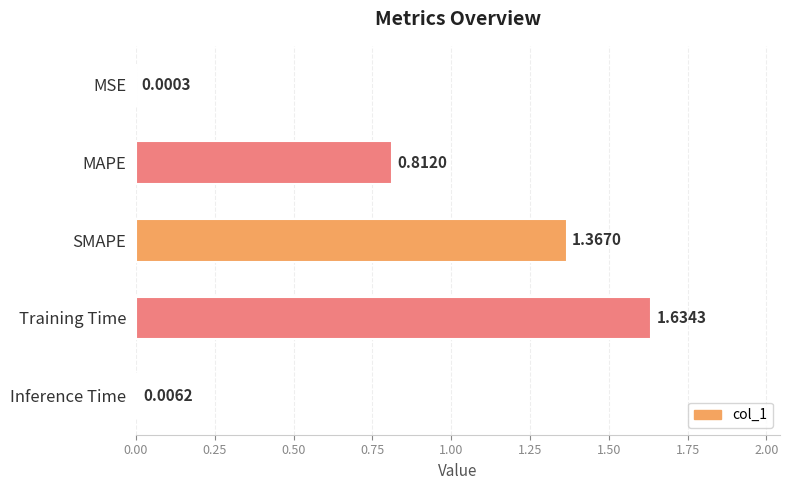

What is the sum of all values?

3.8